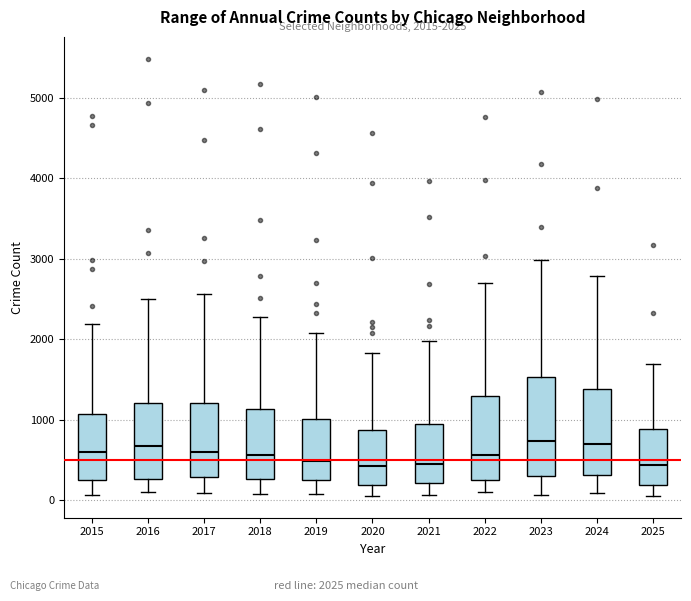

Which box is the tallest, from its lower edge to its upper edge?

2023